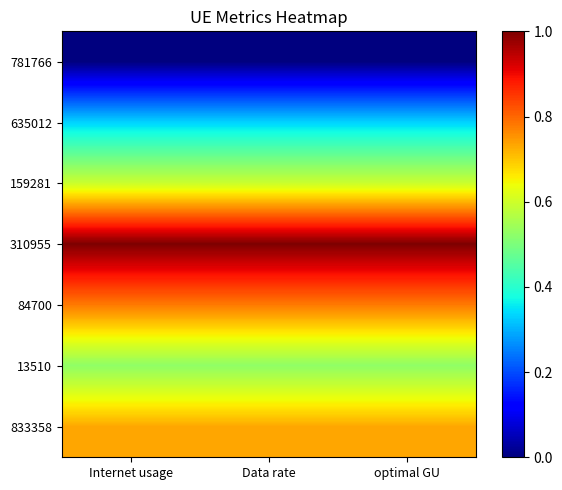

Reading left to right, list all the values displayed in this chart.

781766: Internet usage=0.0	Data rate=0.0	optimal GU=0.0
635012: Internet usage=0.3	Data rate=0.3	optimal GU=0.3
159281: Internet usage=0.6	Data rate=0.6	optimal GU=0.6
310955: Internet usage=1.0	Data rate=1.0	optimal GU=1.0
84700: Internet usage=0.8	Data rate=0.8	optimal GU=0.8
13510: Internet usage=0.5	Data rate=0.5	optimal GU=0.5
833358: Internet usage=0.7	Data rate=0.7	optimal GU=0.7